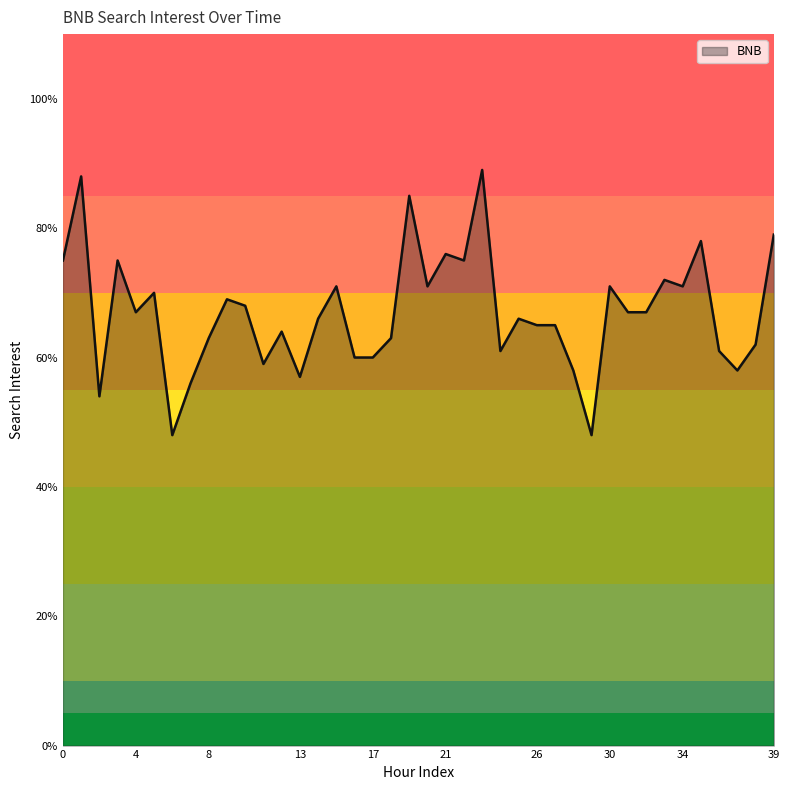

What is the difference between the maximum and minimum values?

41